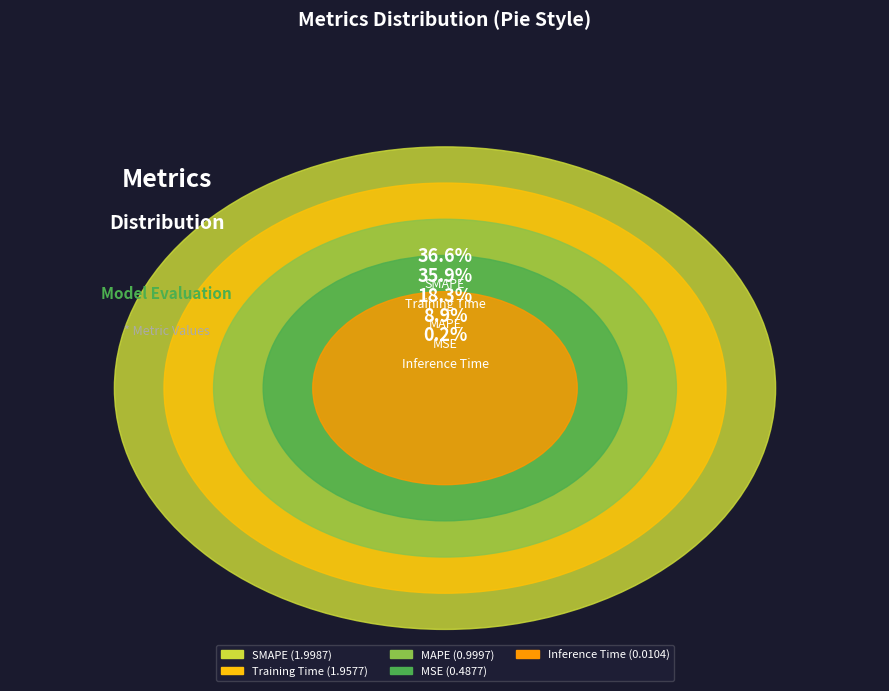

Is it true that Inference Time is 0% of the pie?

True